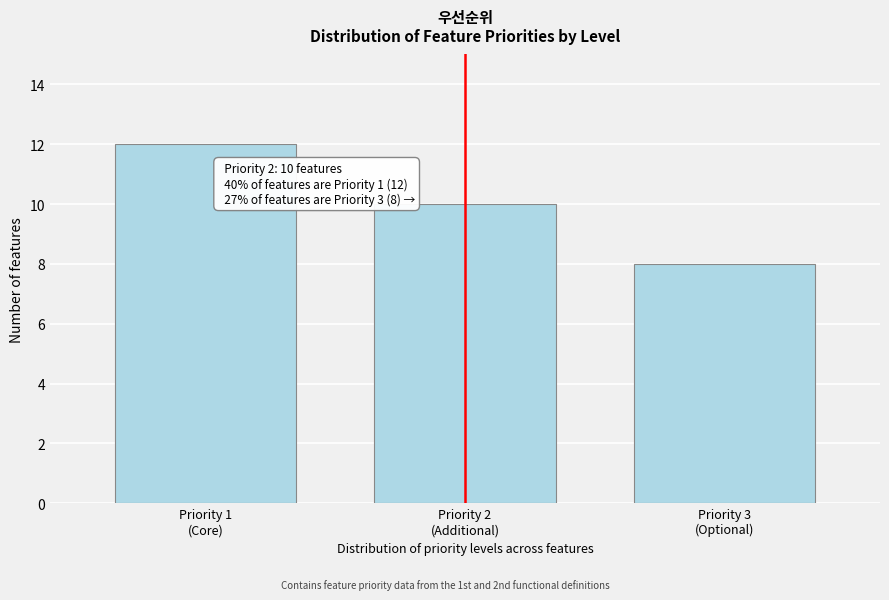

Reading right to left, extract all data points from this chart.

8	10	12